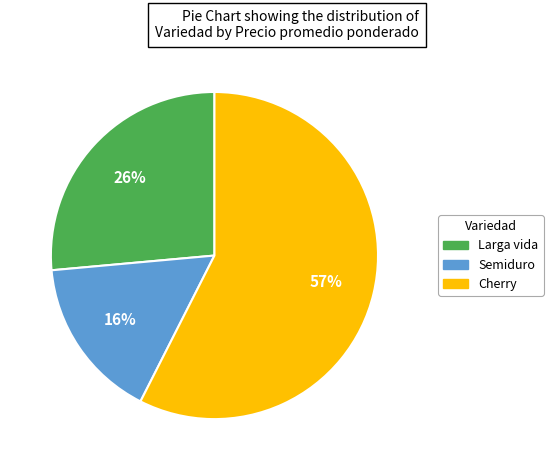

Do Larga vida and Semiduro together represent more than half of the pie?

No